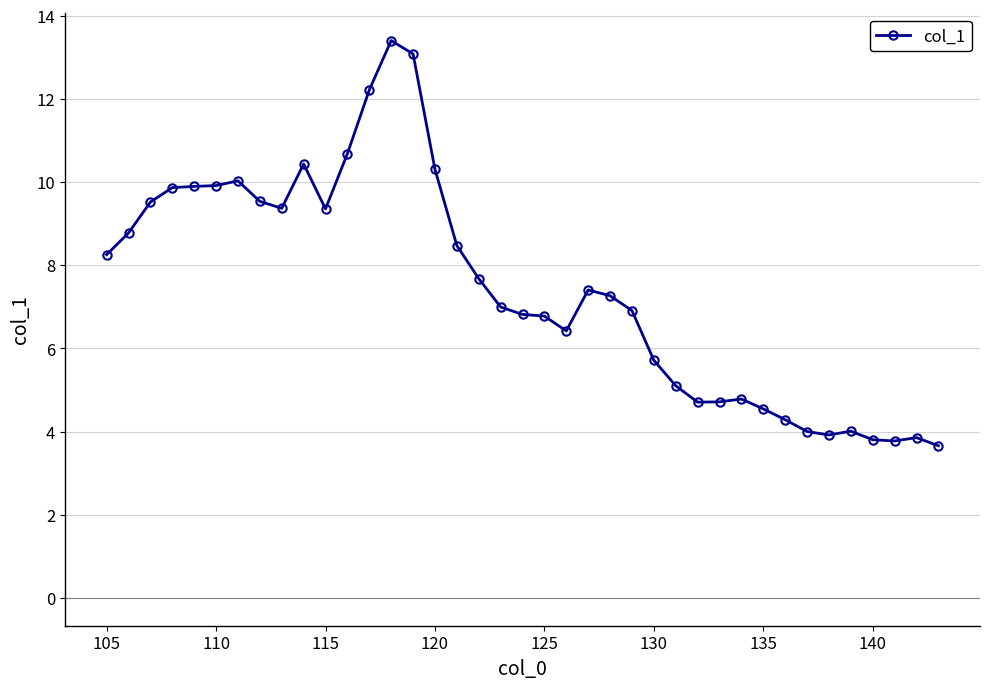

What is the value of the 23rd point from the left?

7.4